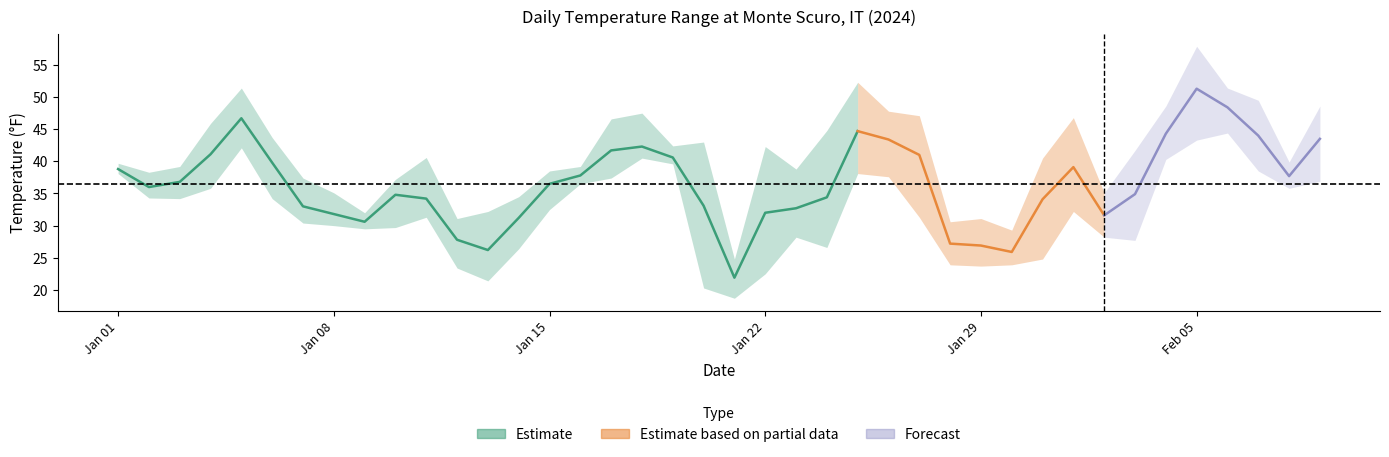

At which category does MAX reach its first local peak?

2024-01-05